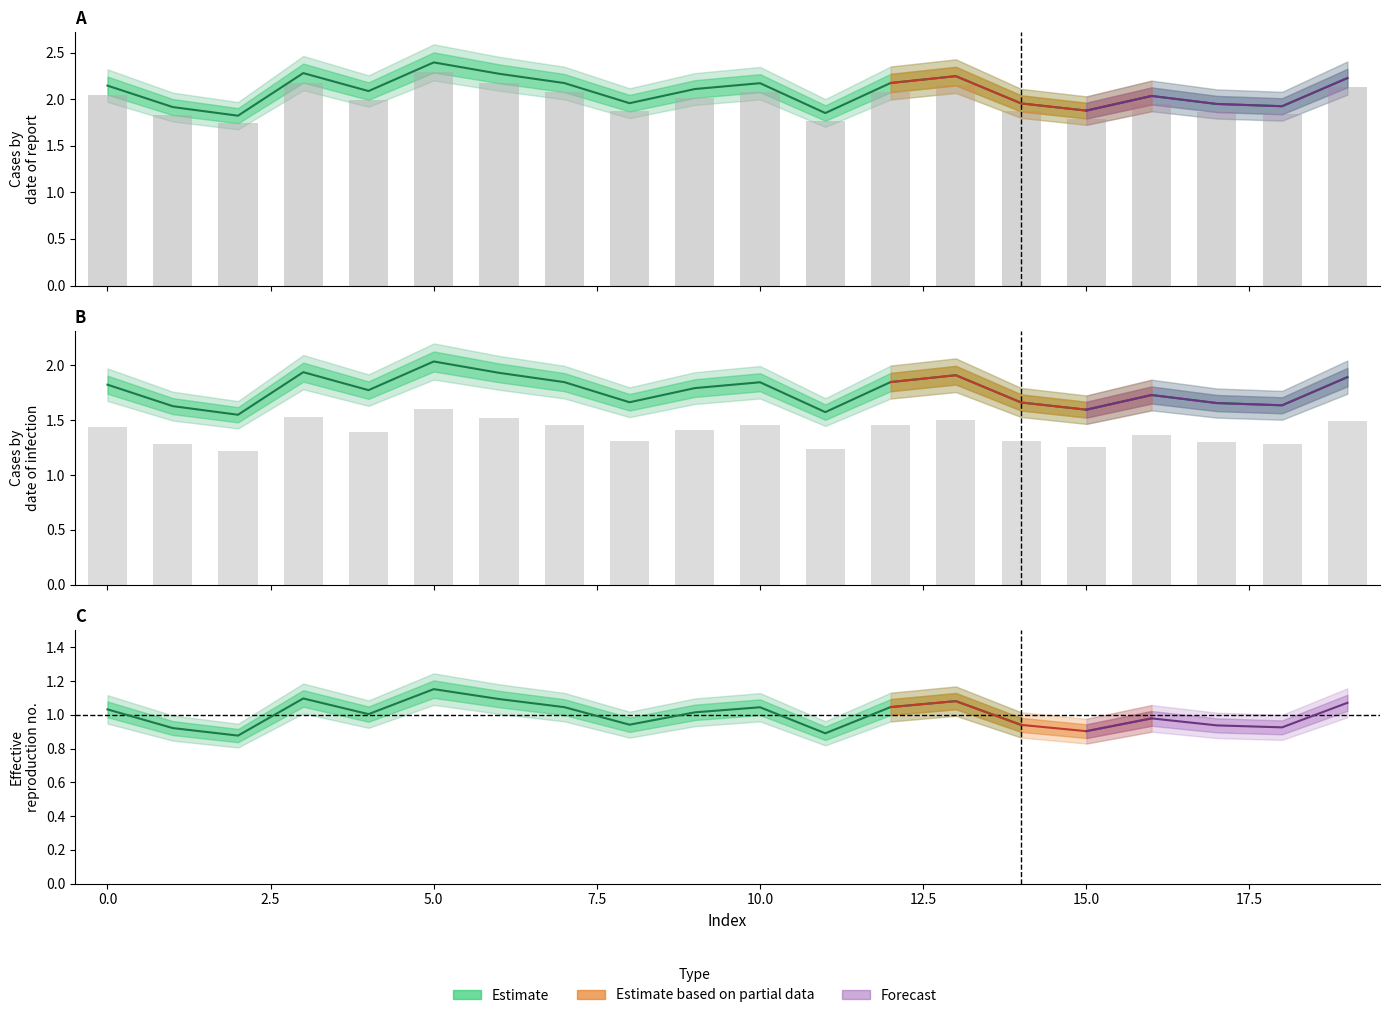

Where is the data nearest to the value 1?

7.5